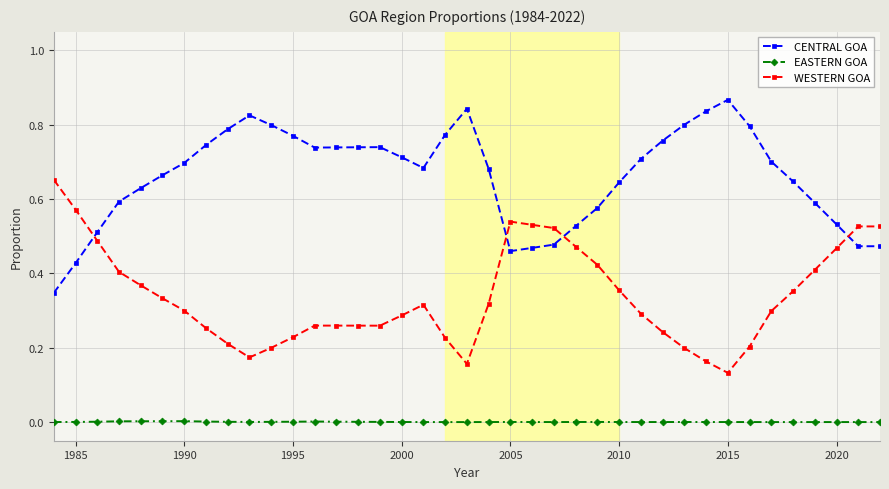

Which series has the largest total across all categories?

CENTRAL GOA